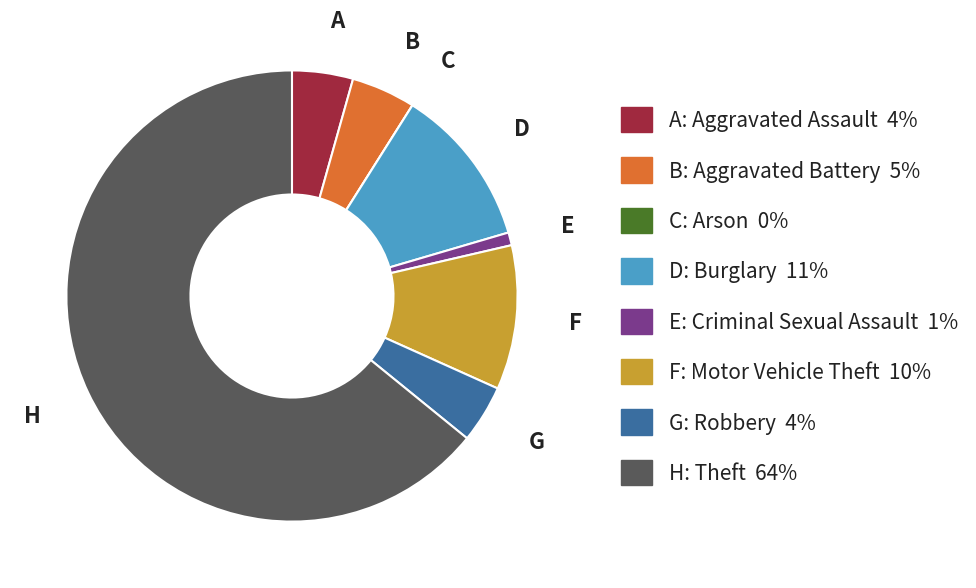

Which slice is the largest?

H